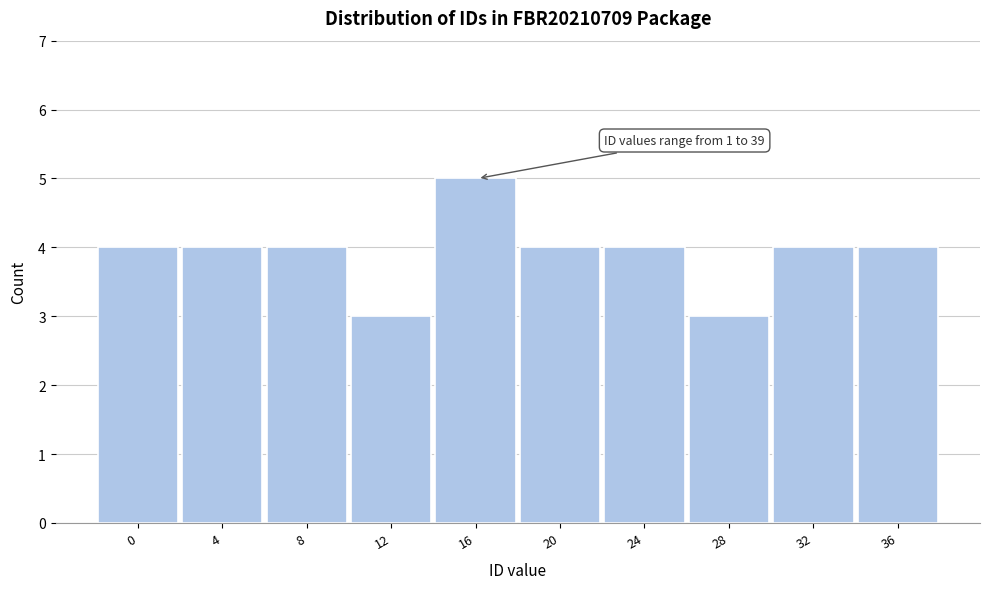

Reading left to right, extract all data points from this chart.

4	4	4	3	5	4	4	3	4	4